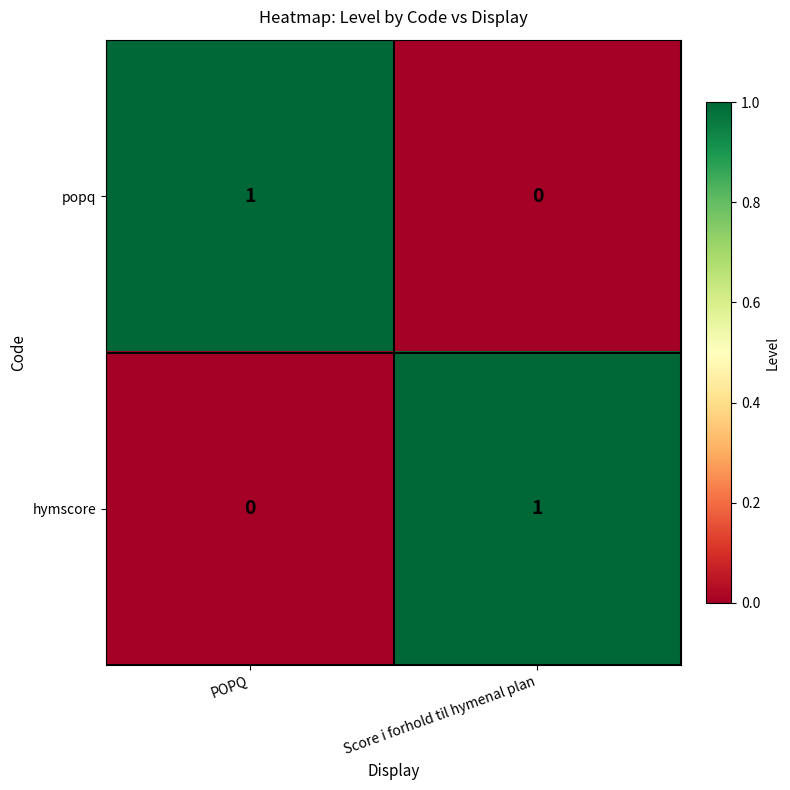

Is the value of hymscore at POPQ greater than the value of popq at POPQ?

No